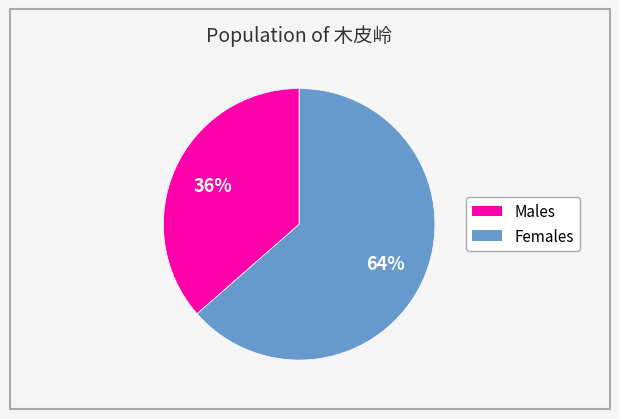

Count the number of slices in the pie.

2